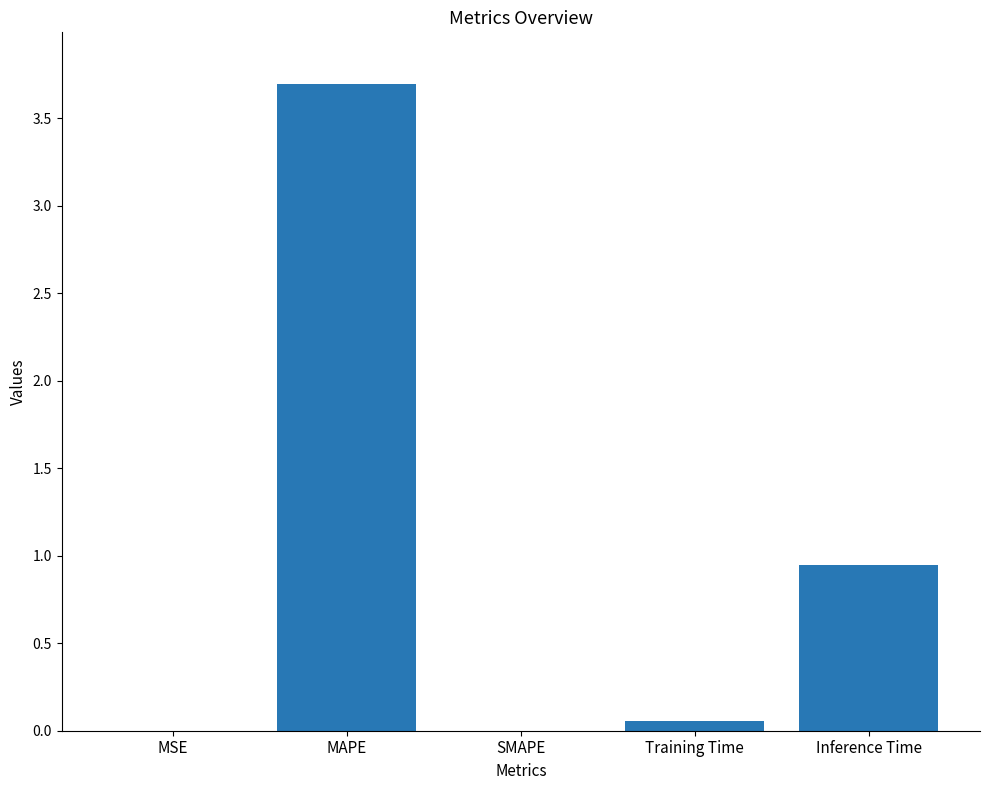

The chart shows a value of -2.2 at SMAPE. True or false?

False